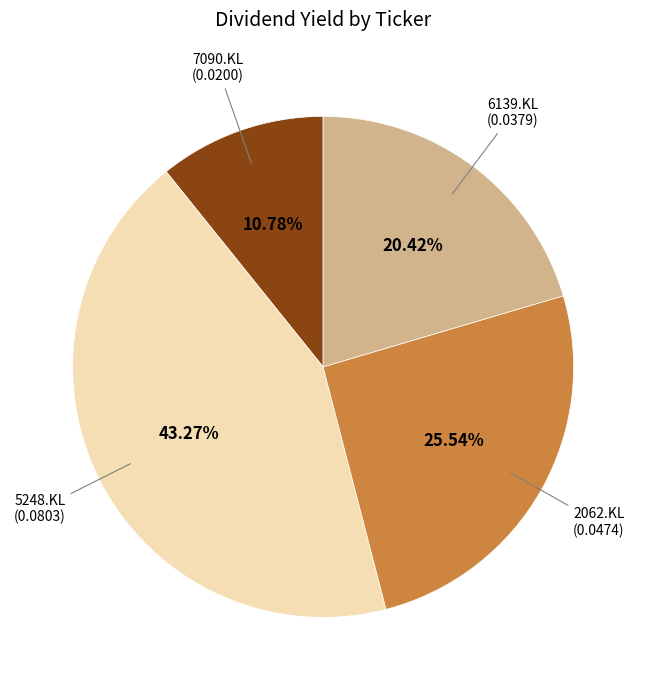

Is there any slice that represents more than half of the pie?

No